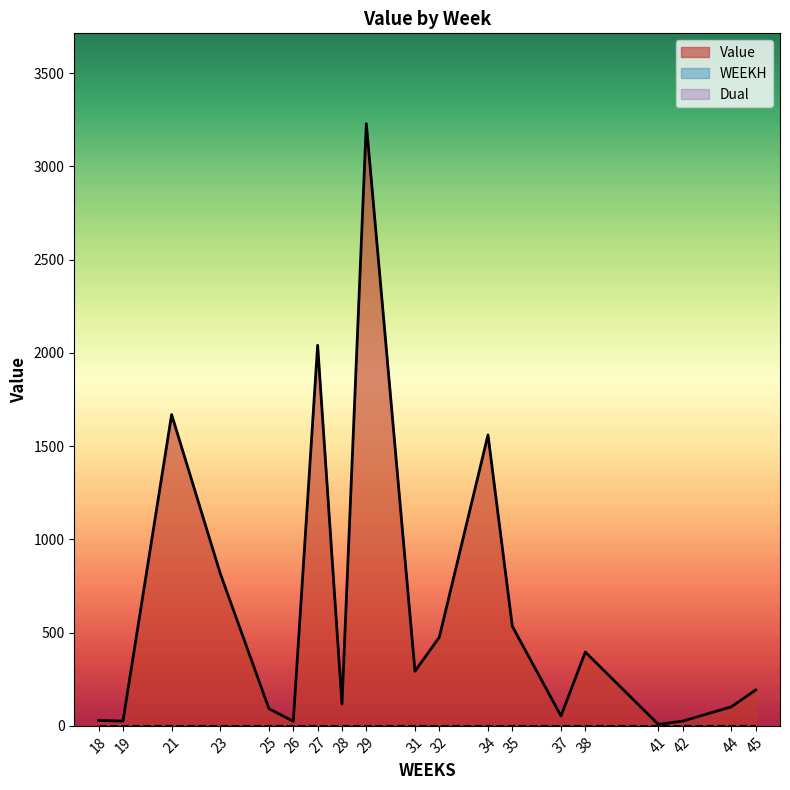

Does the chart display data point markers on the line(s)?

No